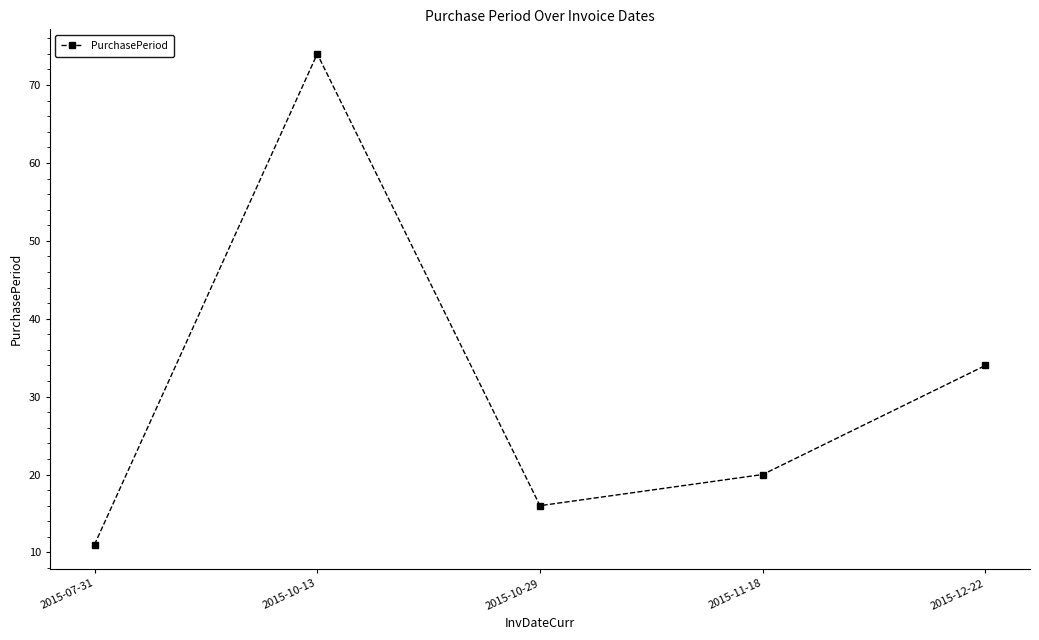

What is the label of the 4th point from the right?

2015-10-13